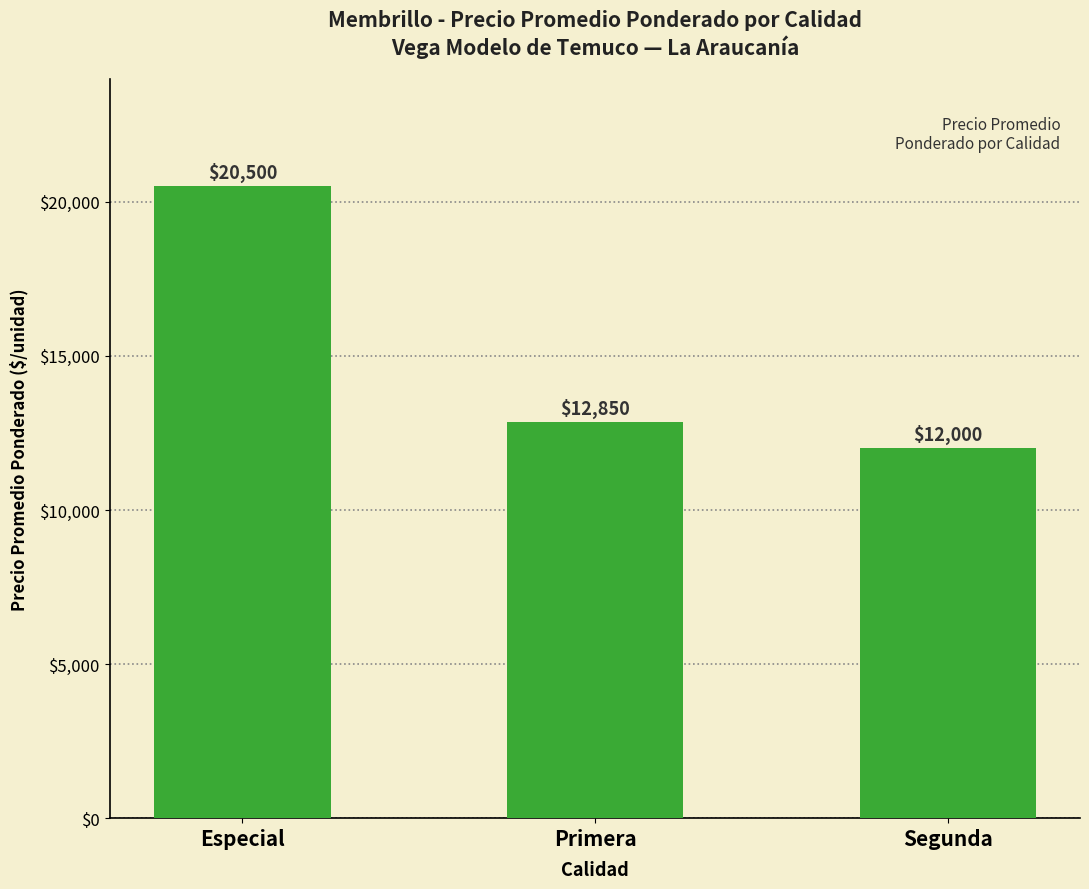

Rank the categories by value from lowest to highest.

Segunda, Primera, Especial